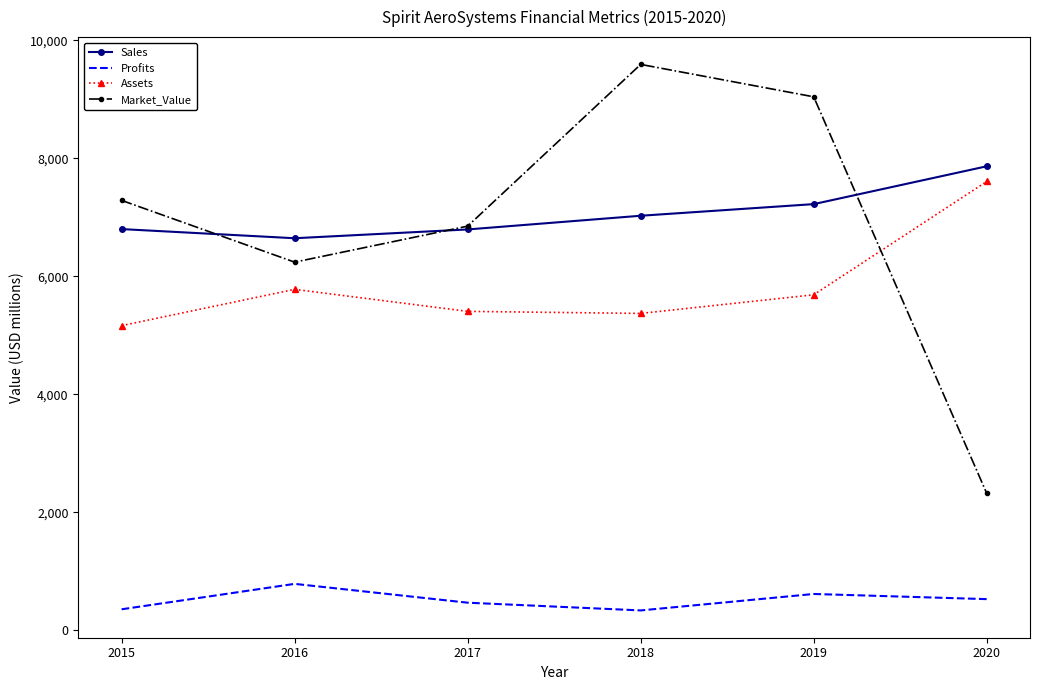

What is the maximum value for Market_Value?

9589.0